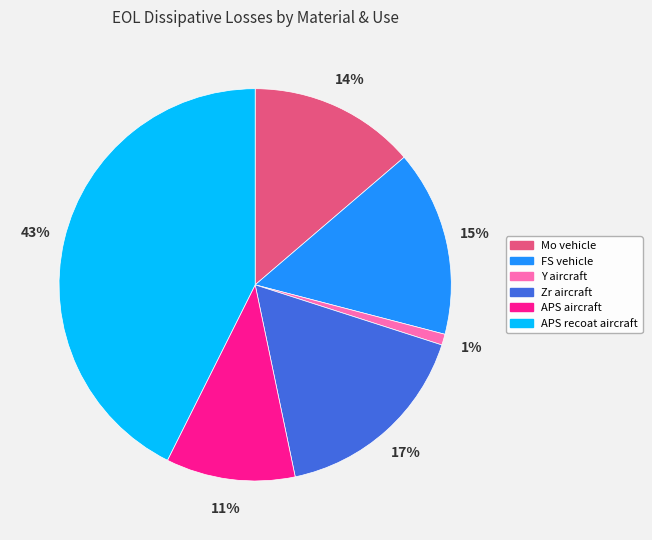

To the nearest percent, what is the difference between the largest and smallest slice percentages?

42%